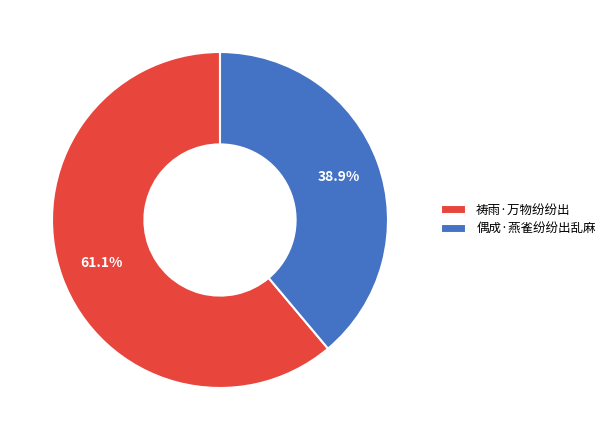

Between 祷雨·万物纷纷出 and 偶成·燕雀纷纷出乱麻, which is larger?

祷雨·万物纷纷出